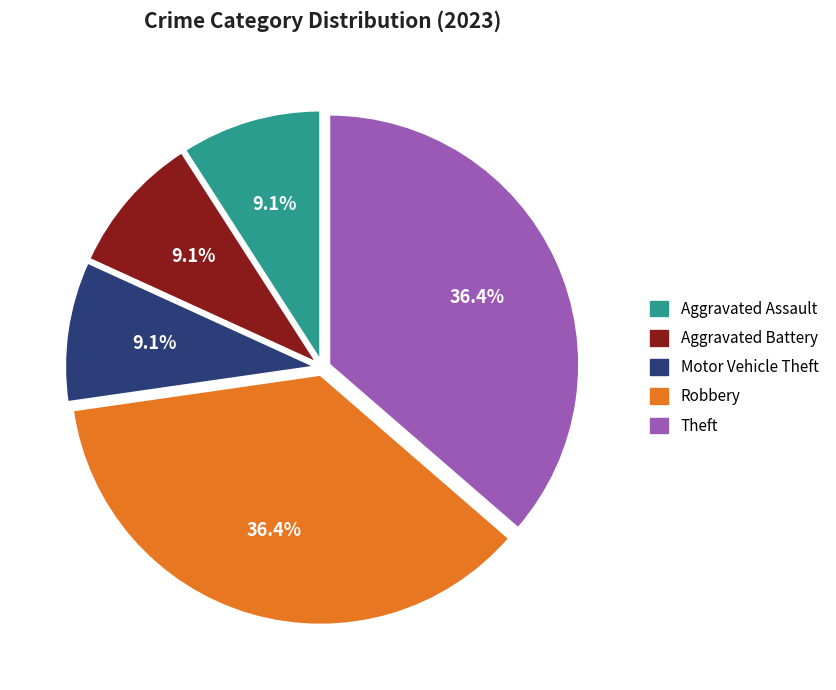

Is there a majority slice in this chart?

No